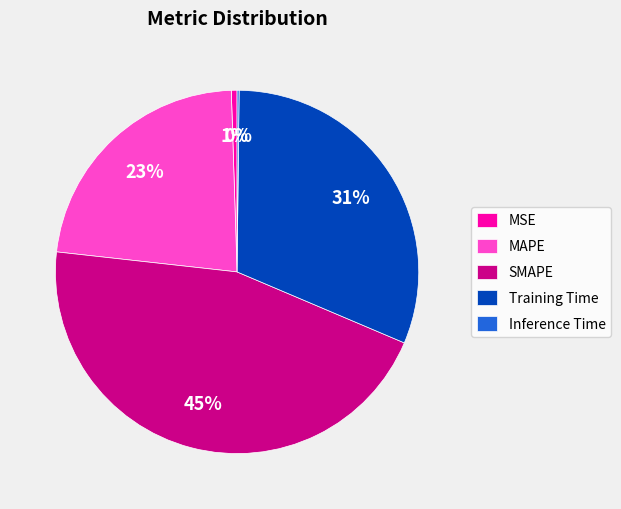

Does MSE account for over 50% of the chart?

No